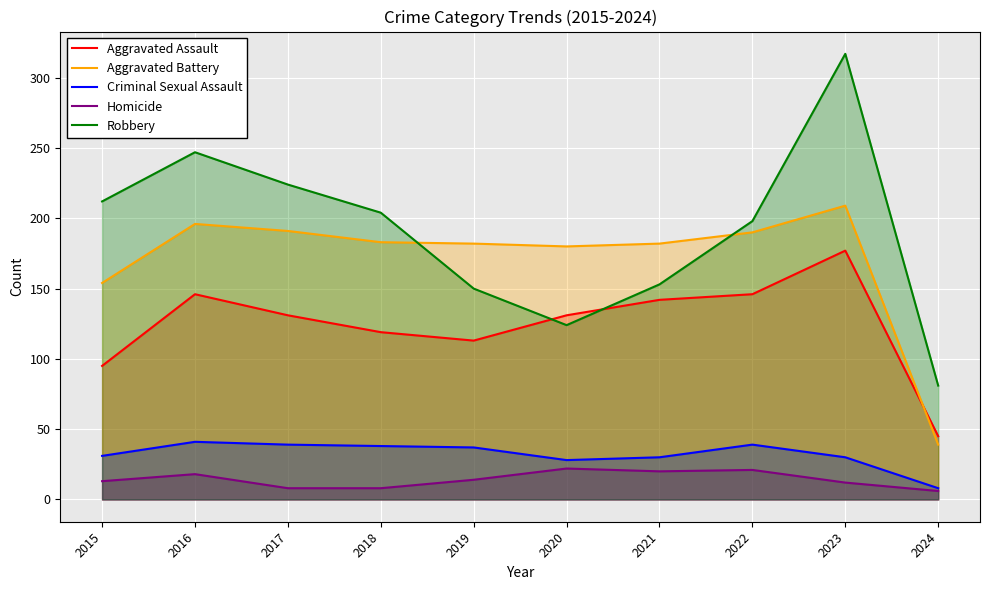

Which category has the lowest value across all series?

2024